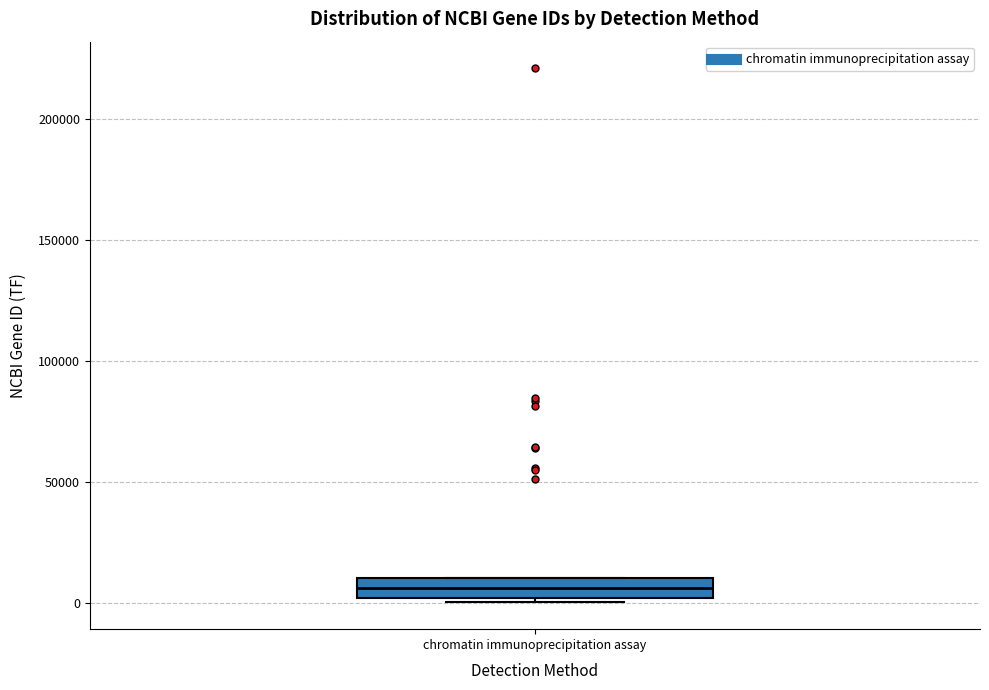

Transcribe this box plot: give where the median line is, the range the box spans, and where the two whiskers end, as read against the y-axis. The values are not printed on the chart, so give them approximately, as read against the axis.

median 5000, box 0 to 10000, whiskers 0 (just below the box's lower edge) to 10000